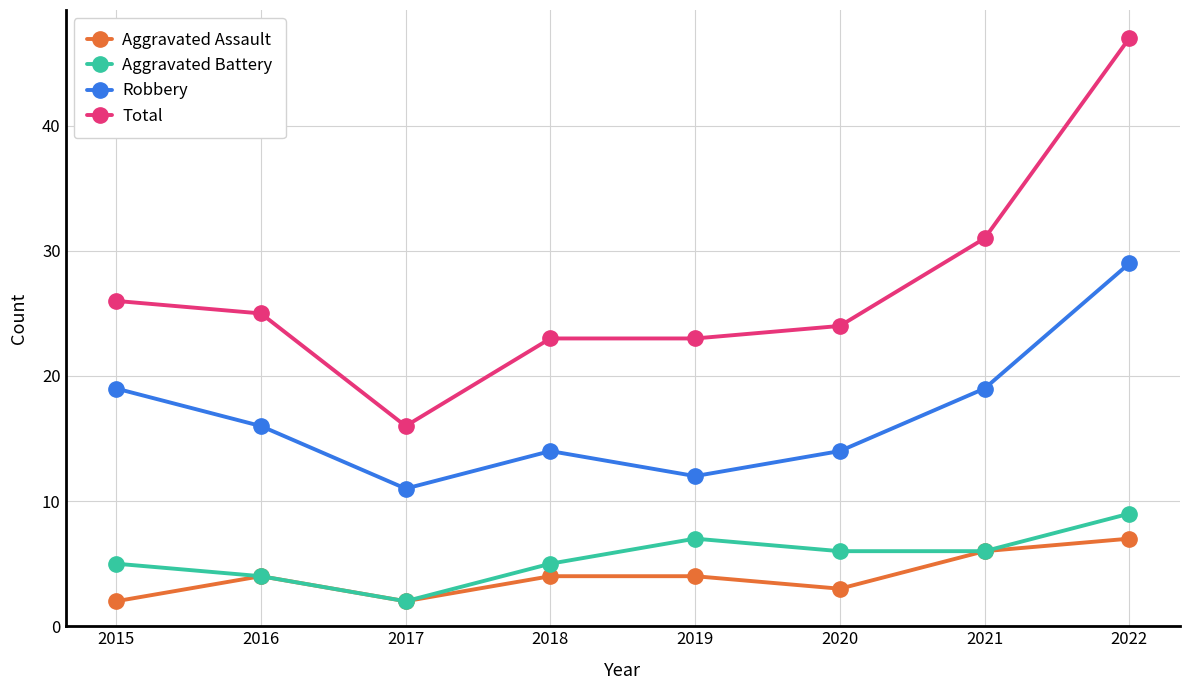

At 2019, list the series in order from smallest to largest.

Aggravated Assault, Aggravated Battery, Robbery, Total